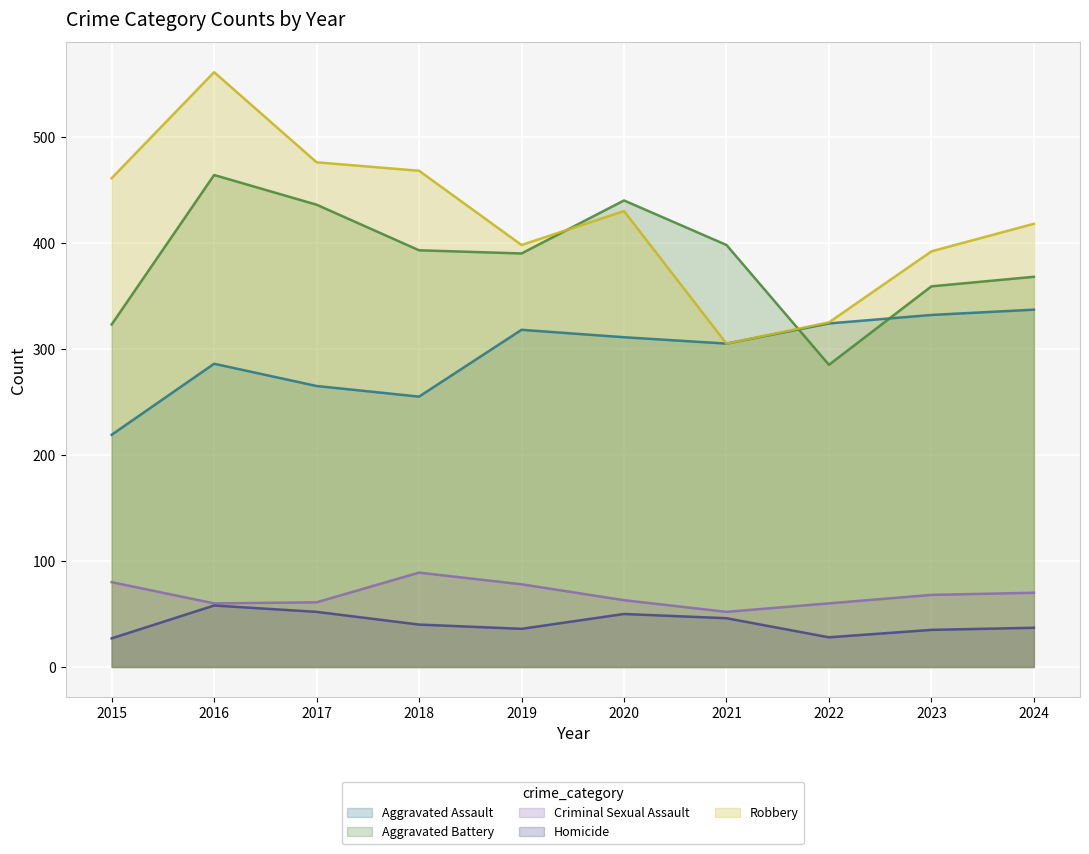

True or false: Robbery and Homicide cross at least once.

False